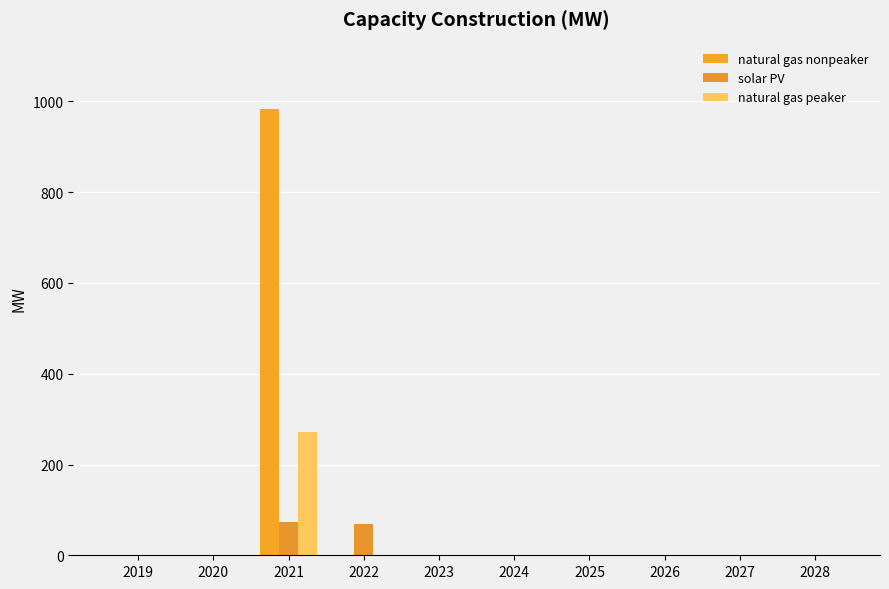

What is the average value of the natural gas peaker series?

27.2